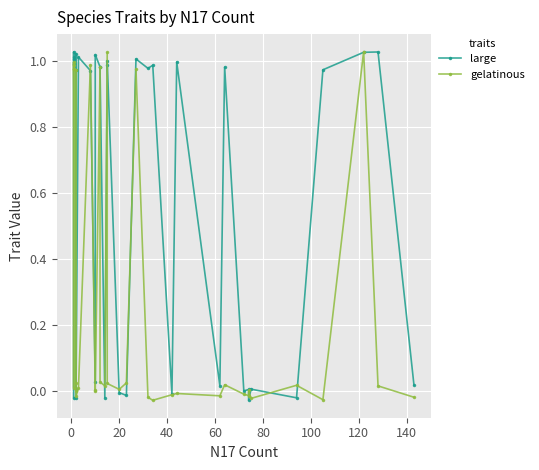

Where is gelatinous nearest to the value 0?

80